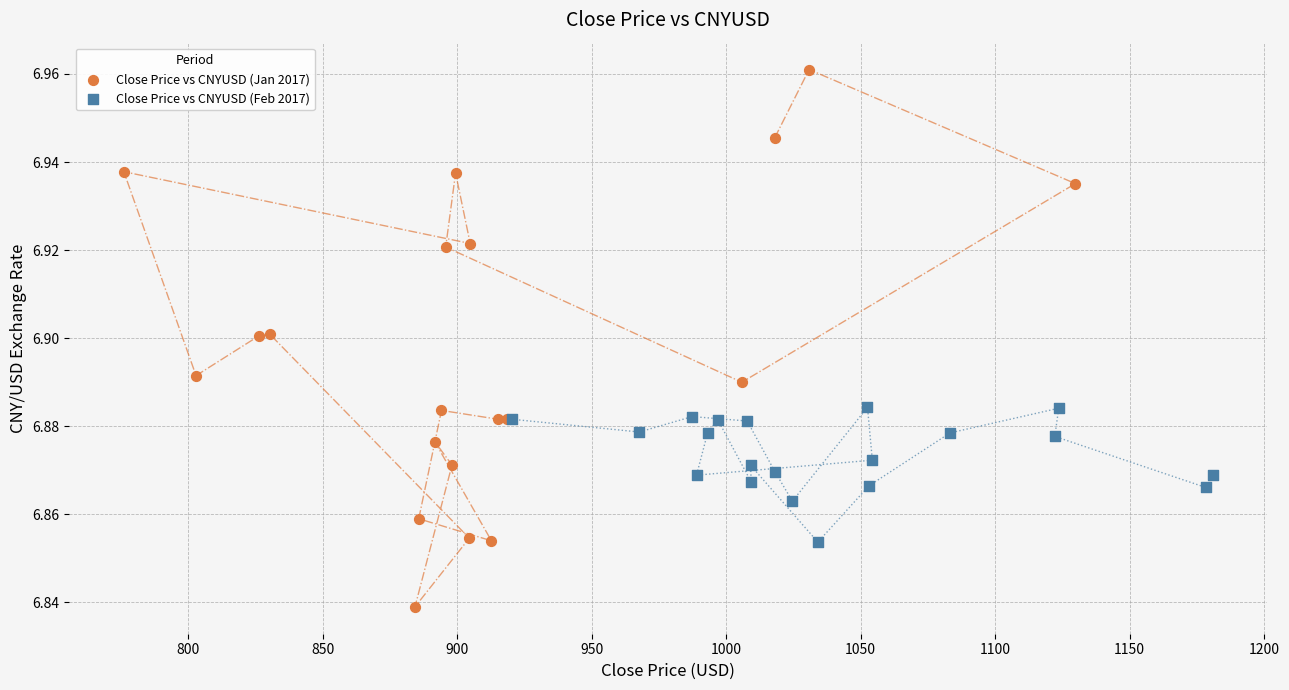

Which series contains the lowest Y value?

Close Price vs CNYUSD (Jan 2017)